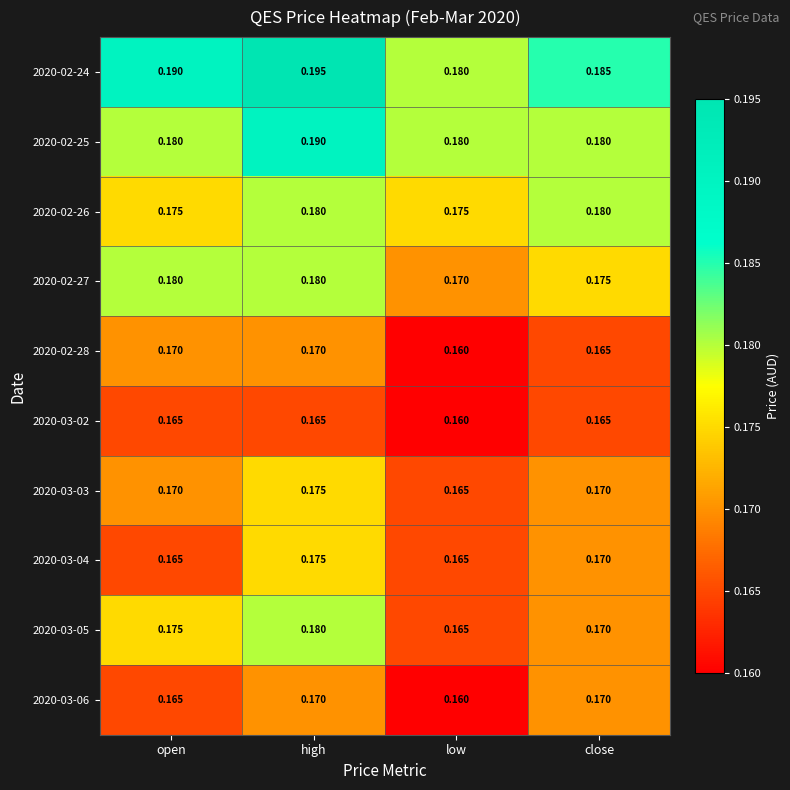

Count the number of data series in this chart.

10